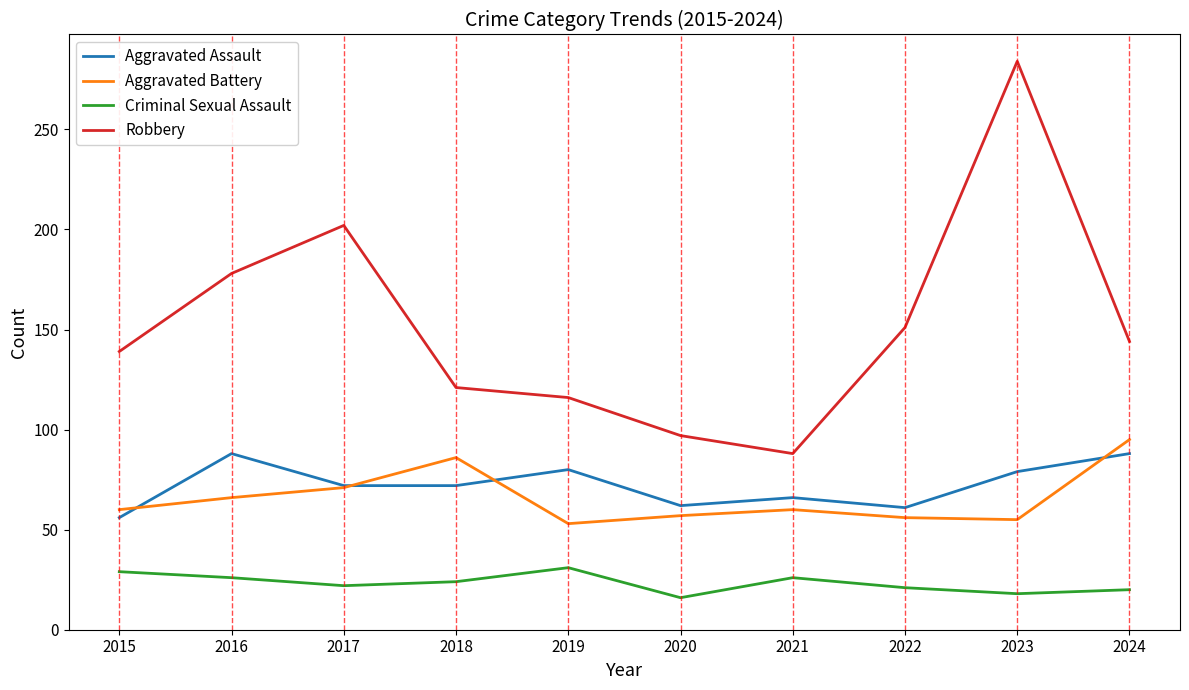

True or false: Aggravated Battery and Criminal Sexual Assault cross at least once.

False